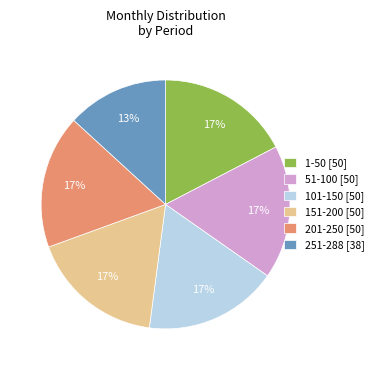

How many slices are in this pie chart?

6